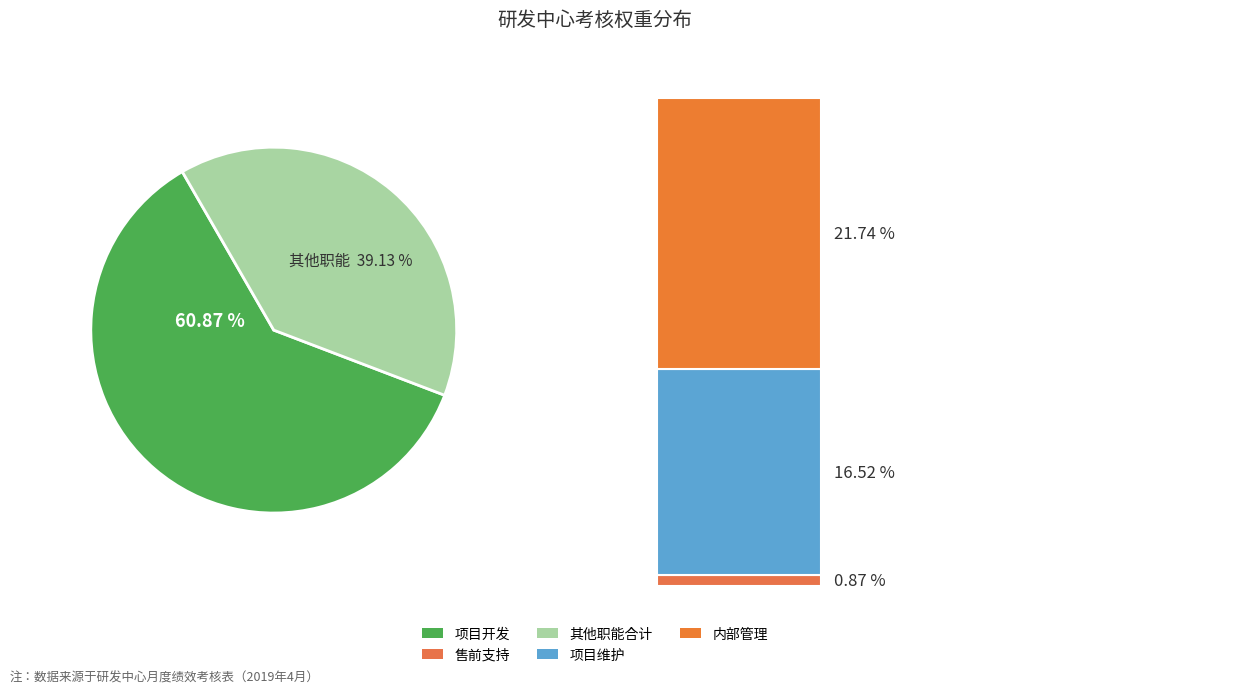

Rank the categories by value from lowest to highest.

售前支持, 项目维护, 内部管理, 项目开发